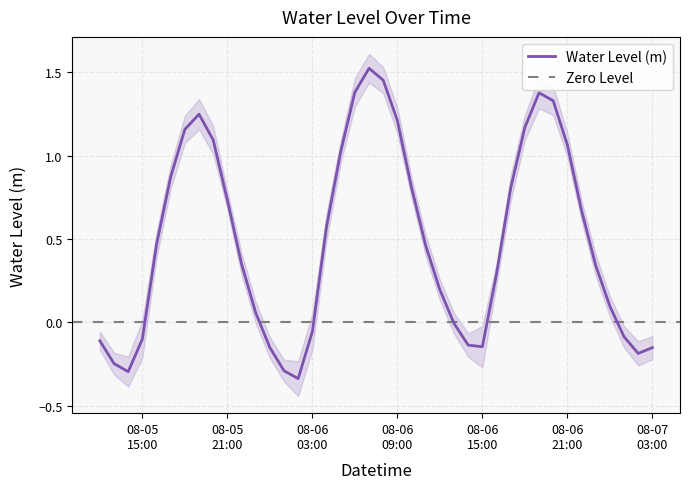

Where is the first local maximum?

2024-08-05 19:00:00